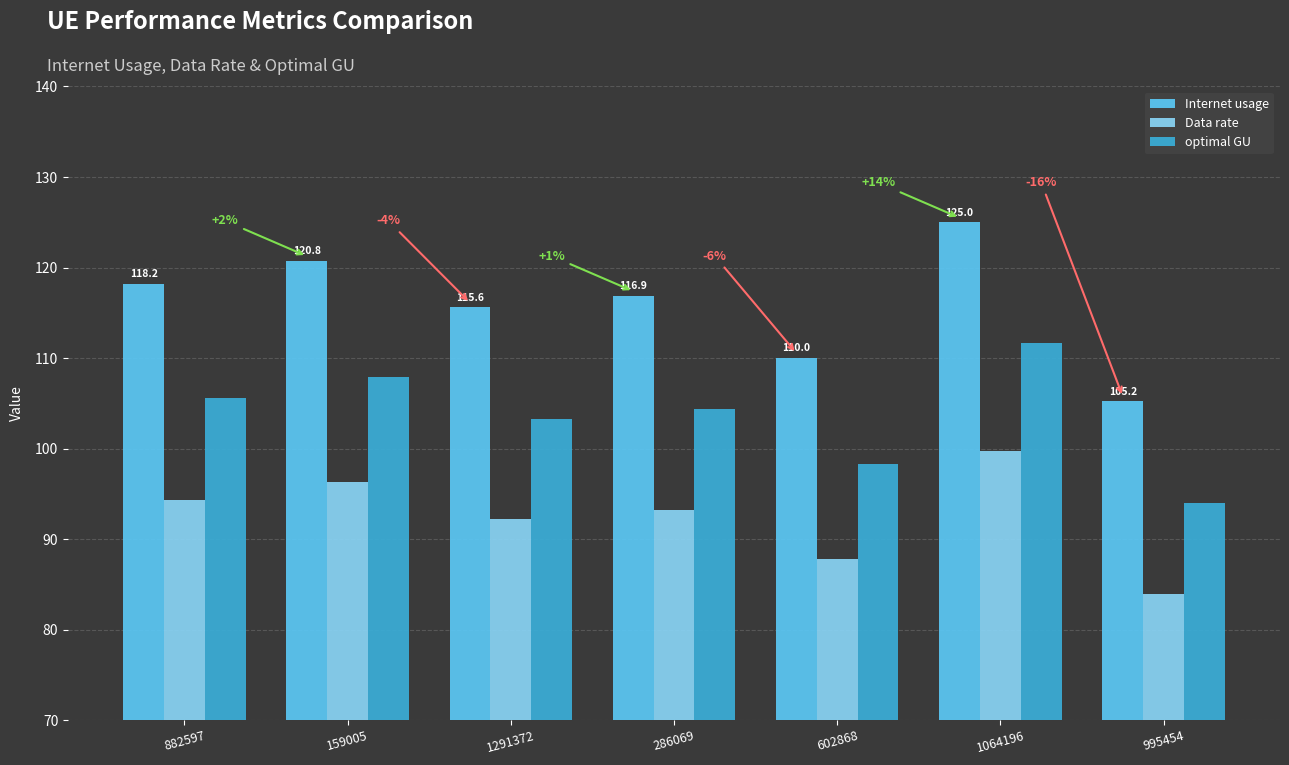

What is the average value of the Data rate series?

92.5